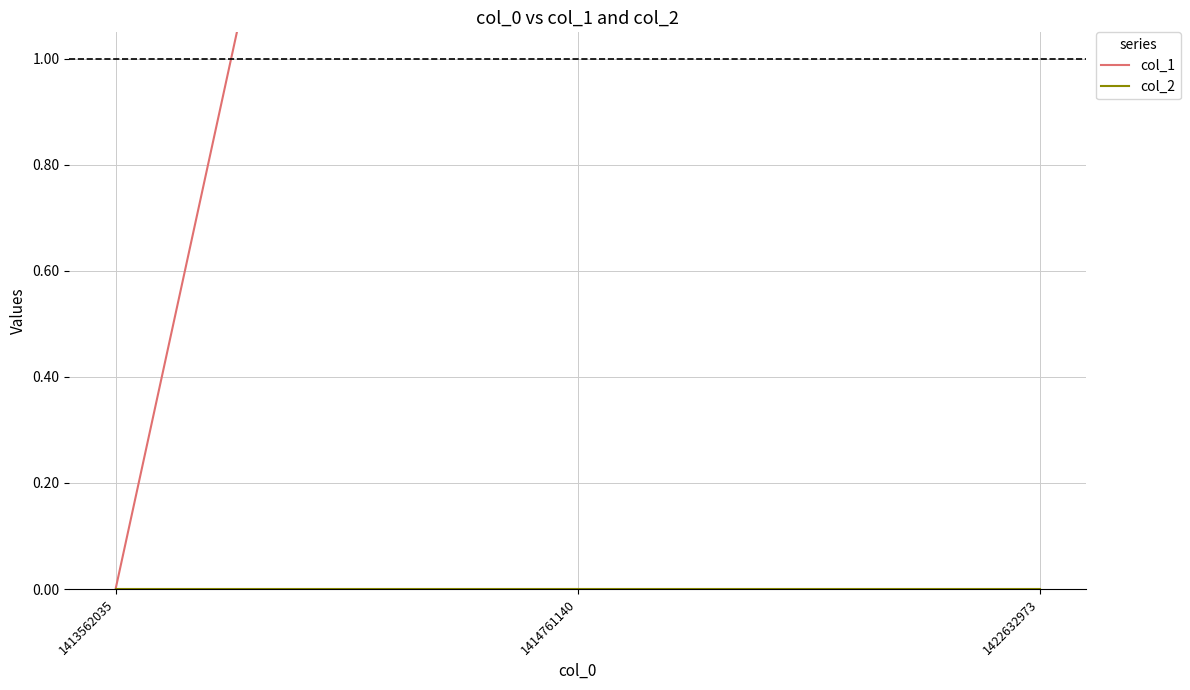

Count the number of categories in the chart.

3